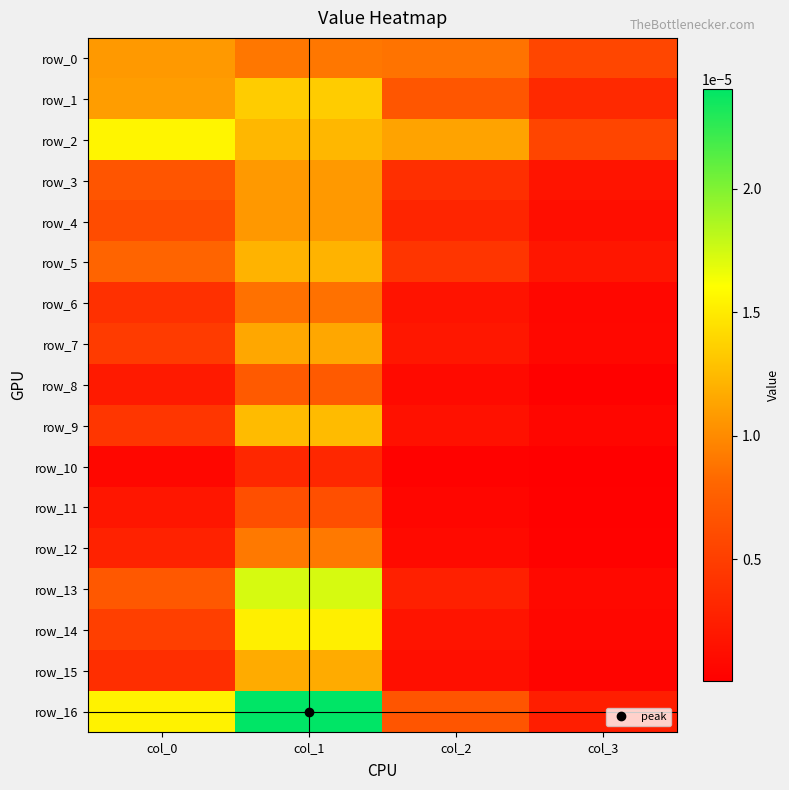

The value of row_3 at col_2 is 0.0. True or false?

True